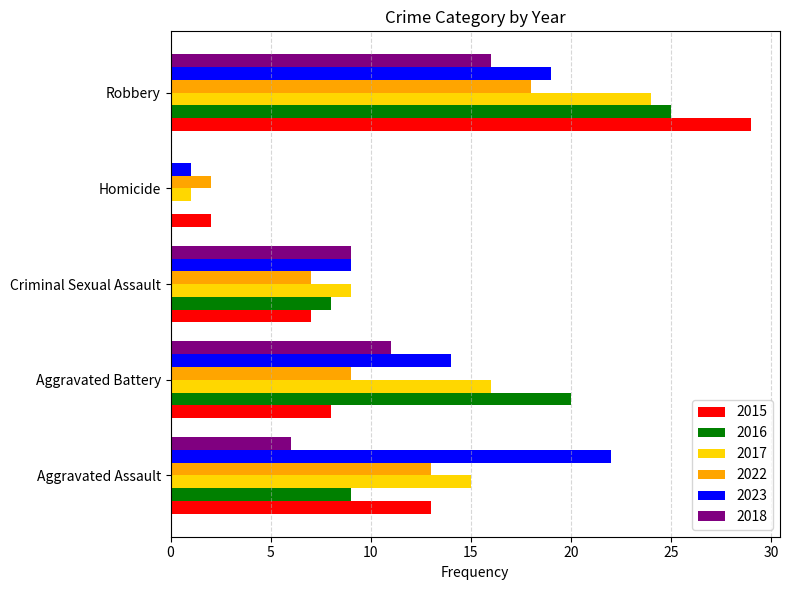

At which label does 2016 reach its peak?

Robbery